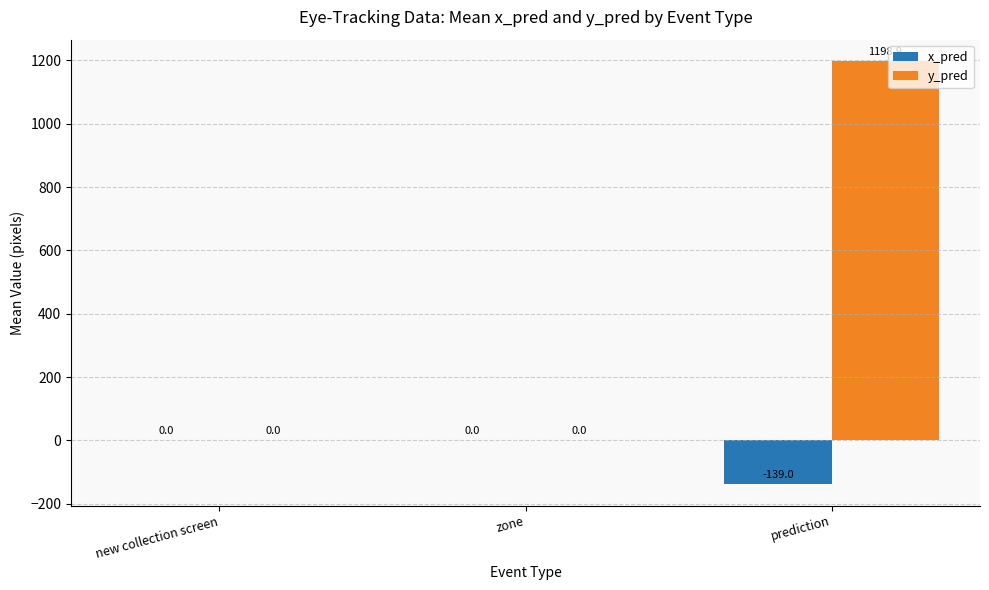

Which series changed the most between new collection screen and prediction?

y_pred